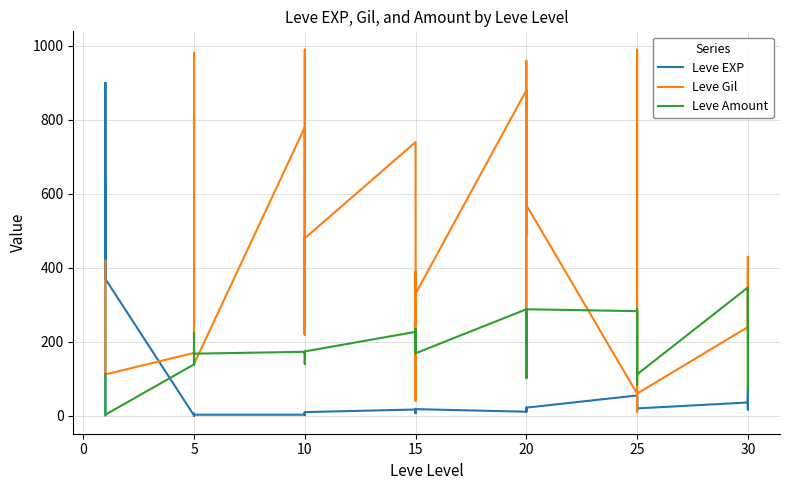

Which series has the largest range (max minus min)?

Leve Gil